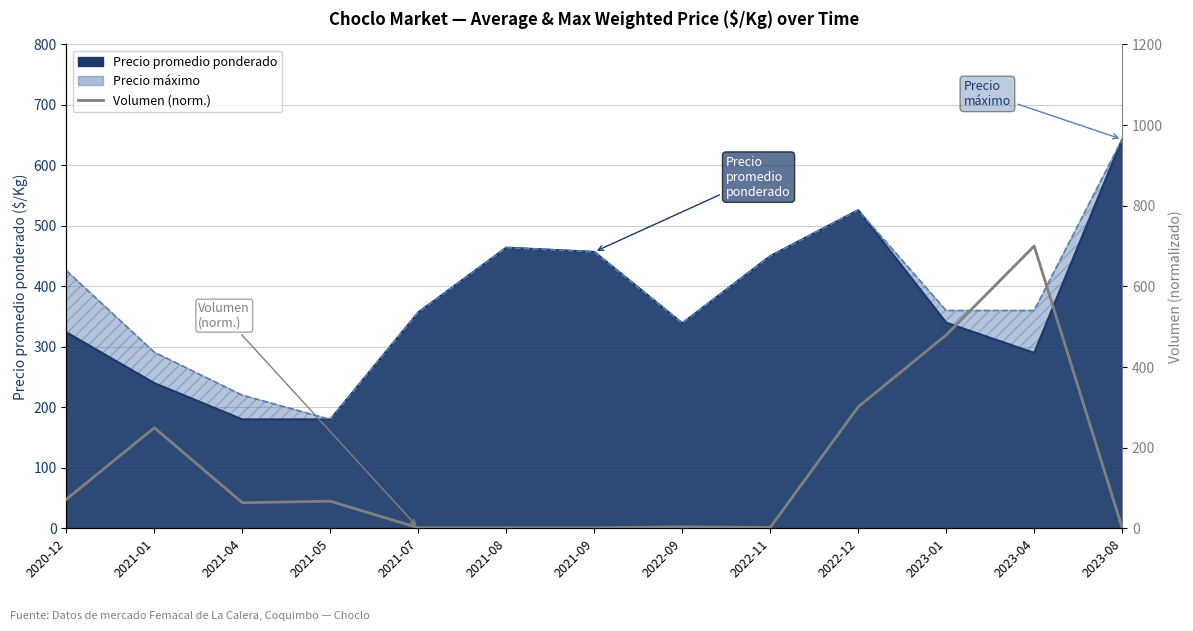

At which category does the data reach its first local peak?

2021-01